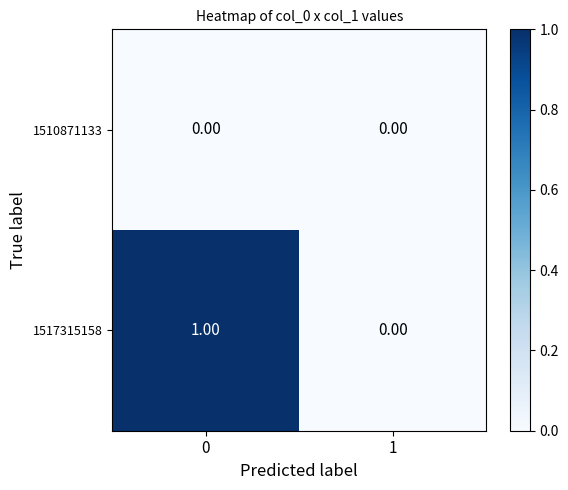

Which series has the widest spread of values?

1517315158